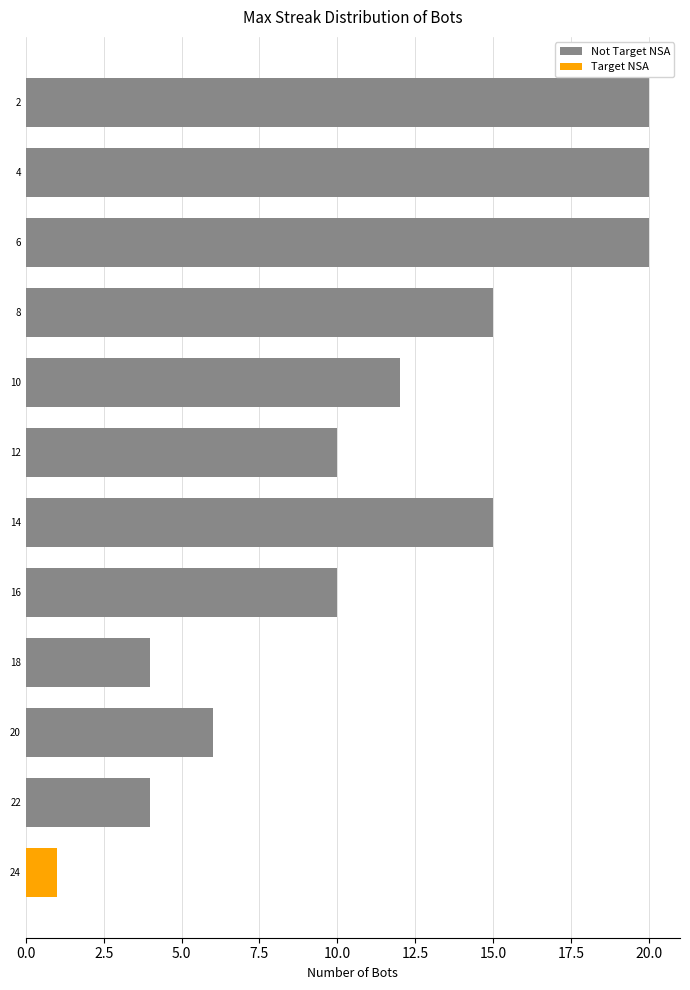

Is it true that the value at 8 is 15?

True